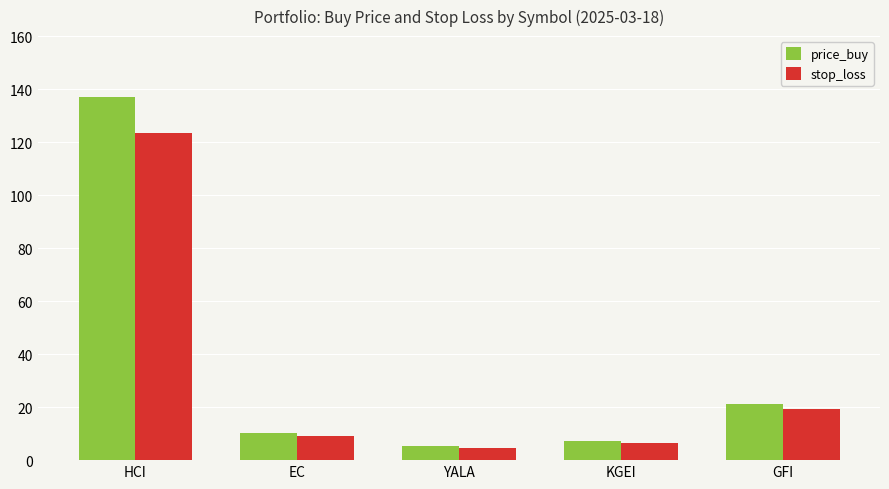

Which series changed the most between HCI and YALA?

price_buy